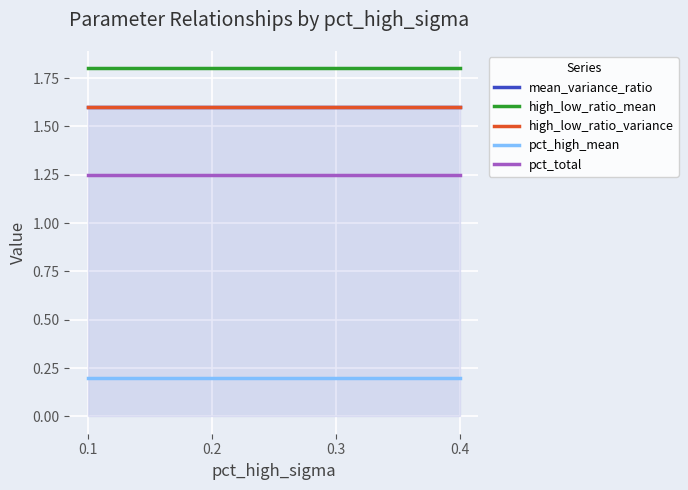

Between 0.1 and 0.4, which series saw the biggest shift?

mean_variance_ratio